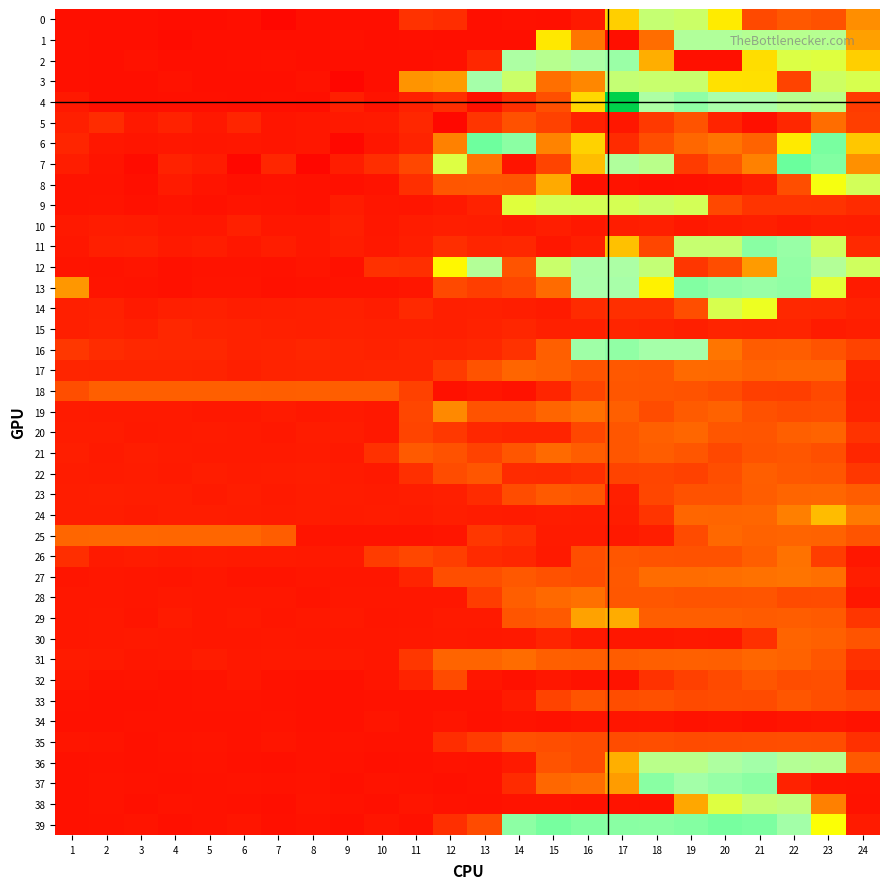

What is the spread (max minus min) of values at 10?

2.6